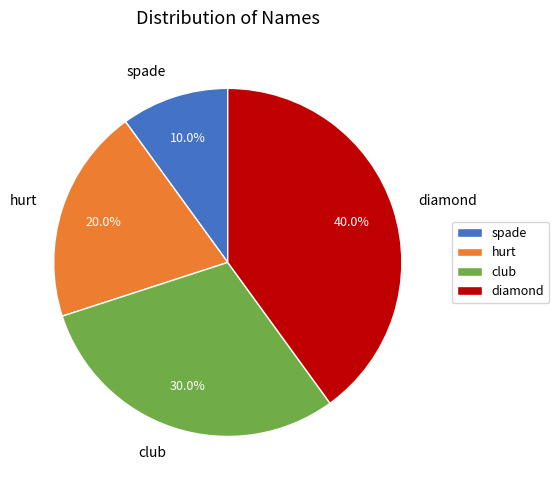

What percentage is the spade slice, to the nearest percent?

10%